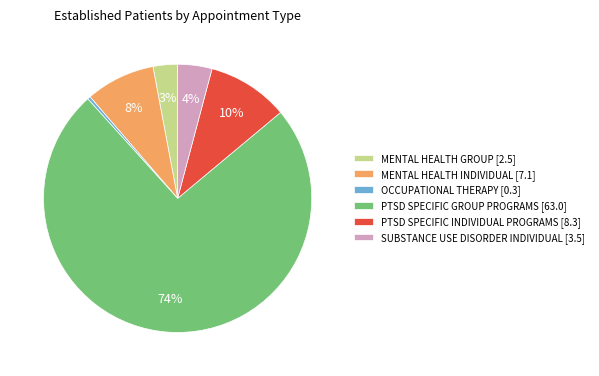

Which slice is the largest?

PTSD SPECIFIC GROUP PROGRAMS